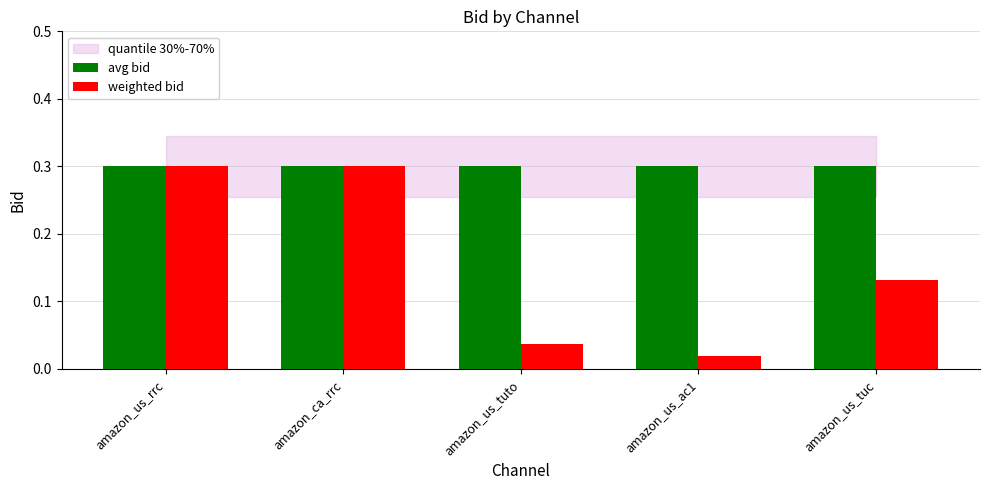

What is the label of the 2nd bar from the right?

amazon_us_ac1